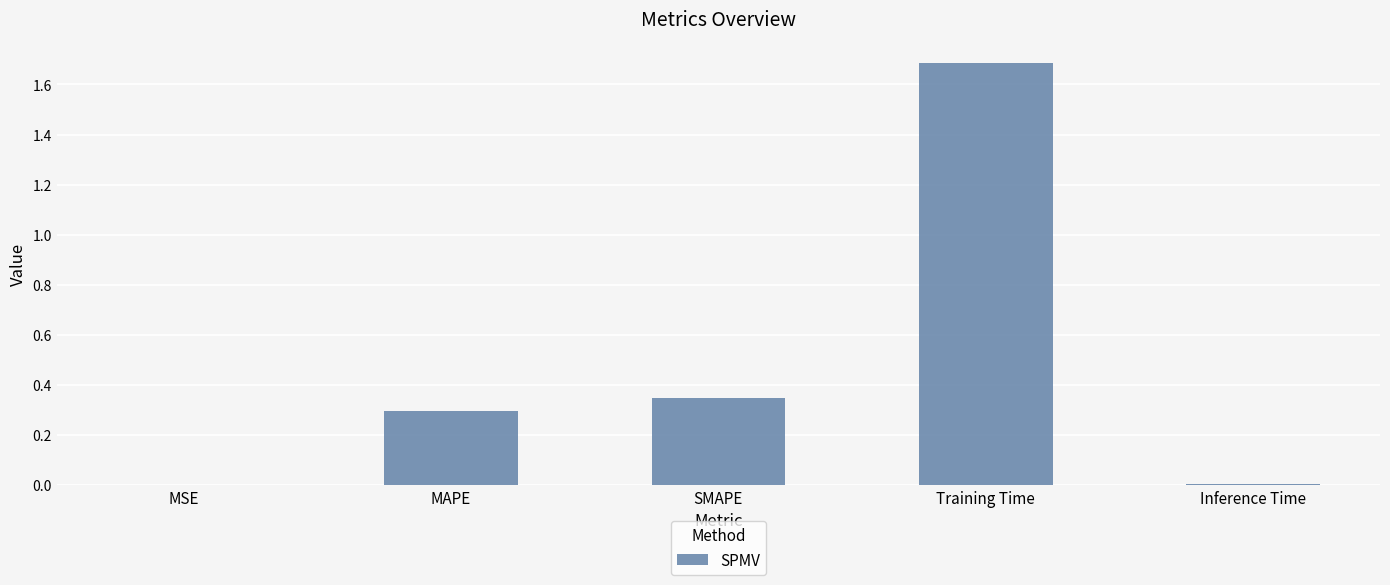

What value does the data have at Training Time?

1.7